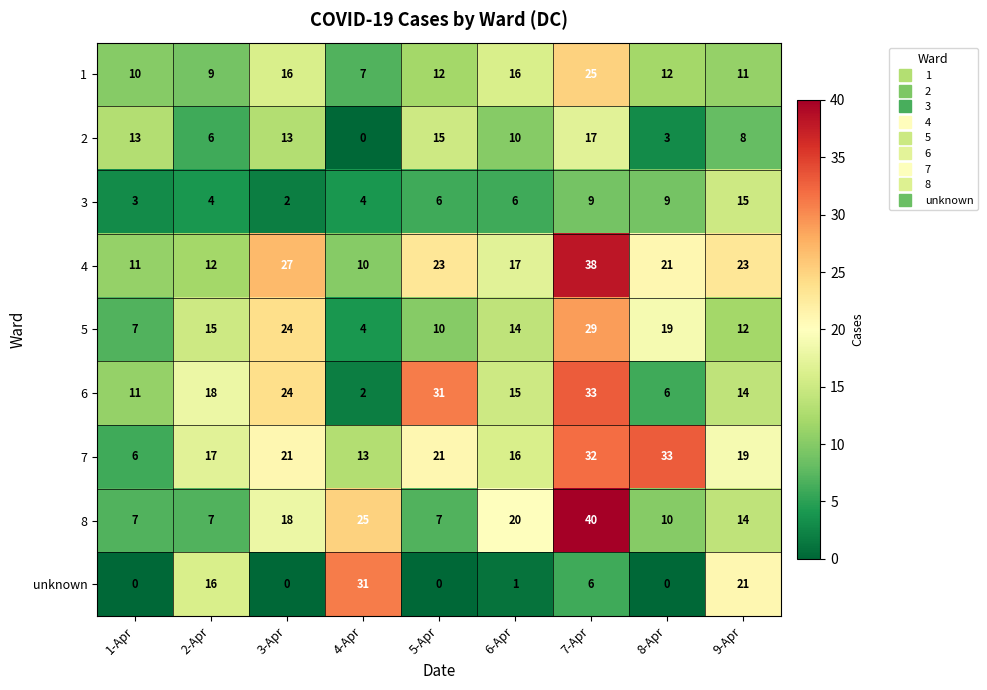

What is the sum of all 3 values?

58